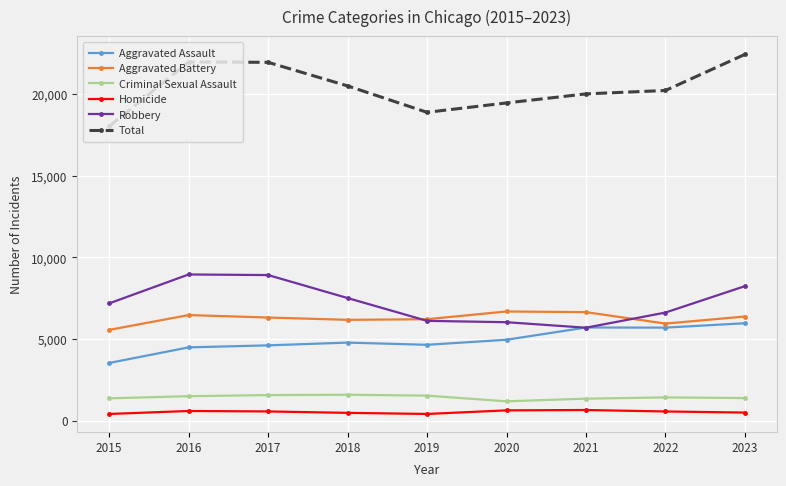

True or false: Homicide has more than 1 interior local peaks.

True